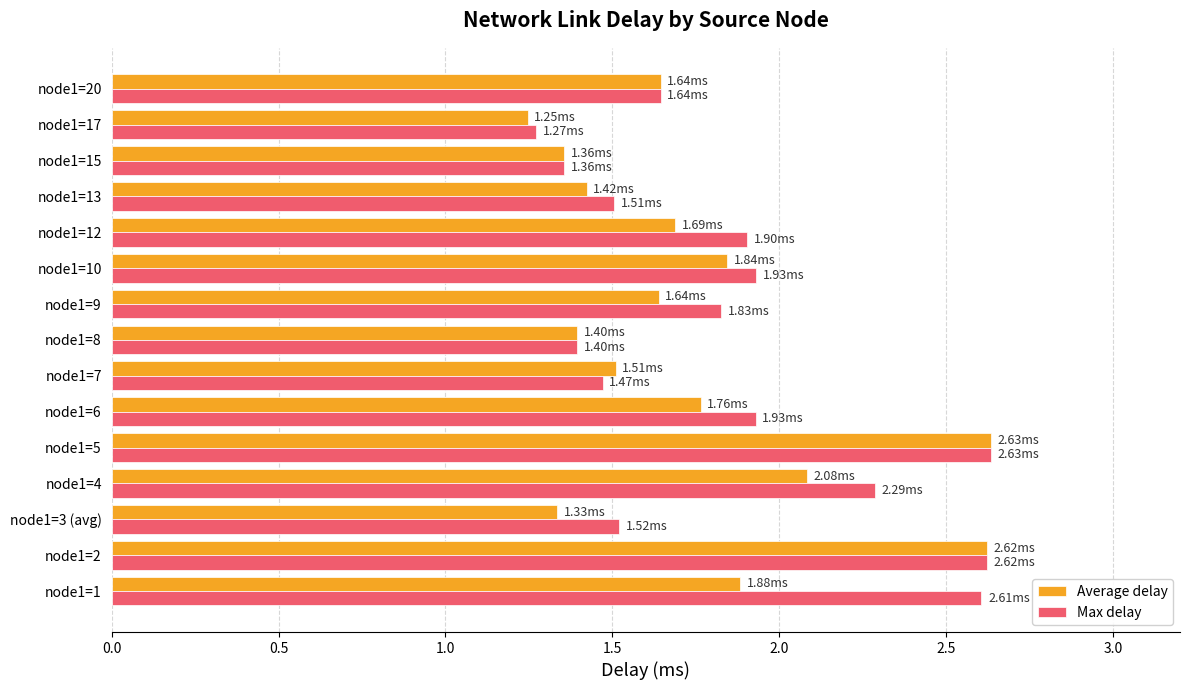

At node1=9, list the series in order from largest to smallest.

Max delay, Average delay